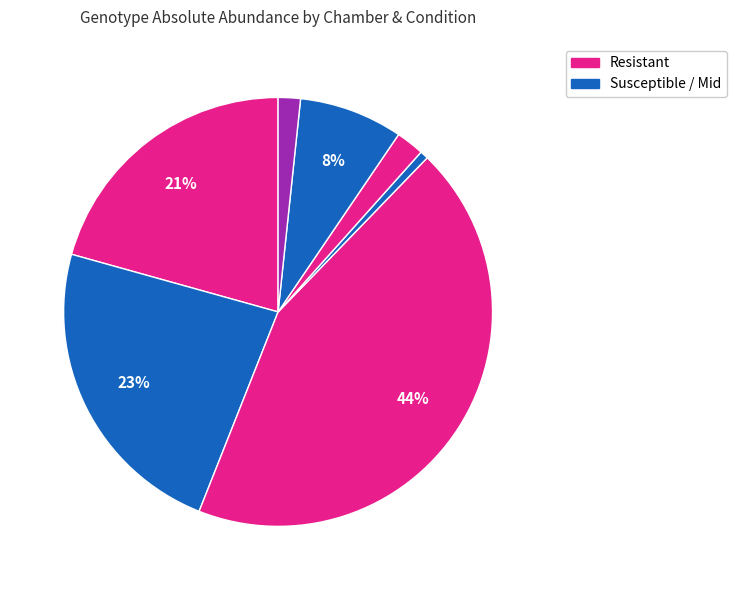

Count the number of slices in the pie.

7